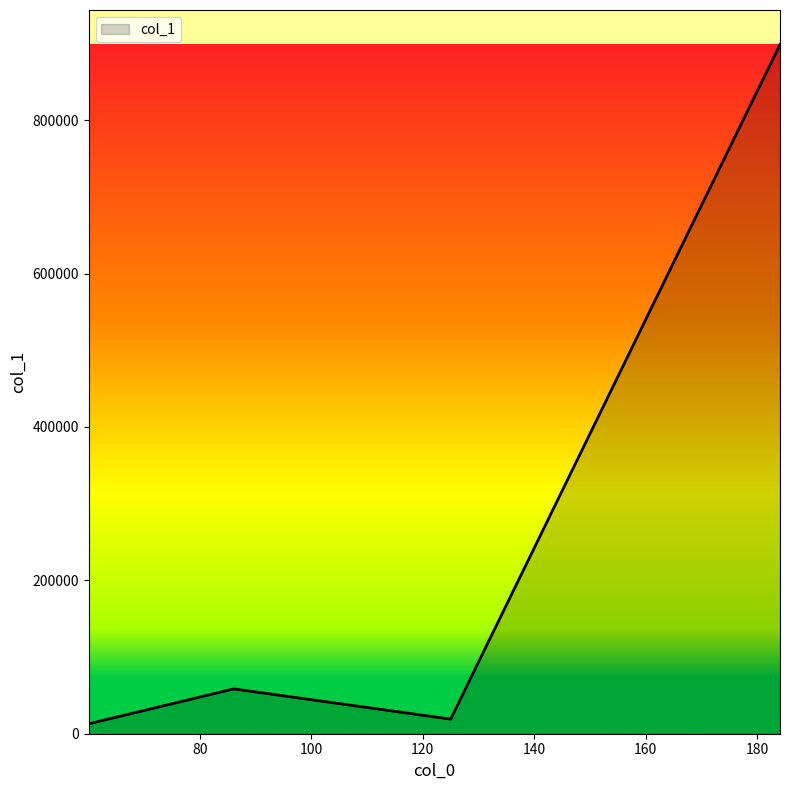

True or false: there are more than 1 points higher than both neighbors.

False